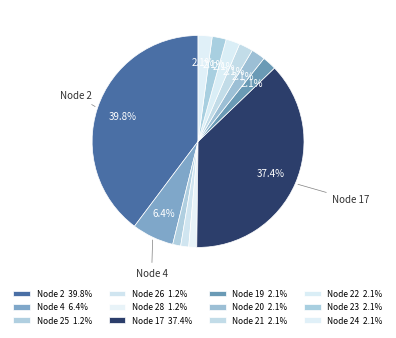

How many segments does this pie chart have?

12